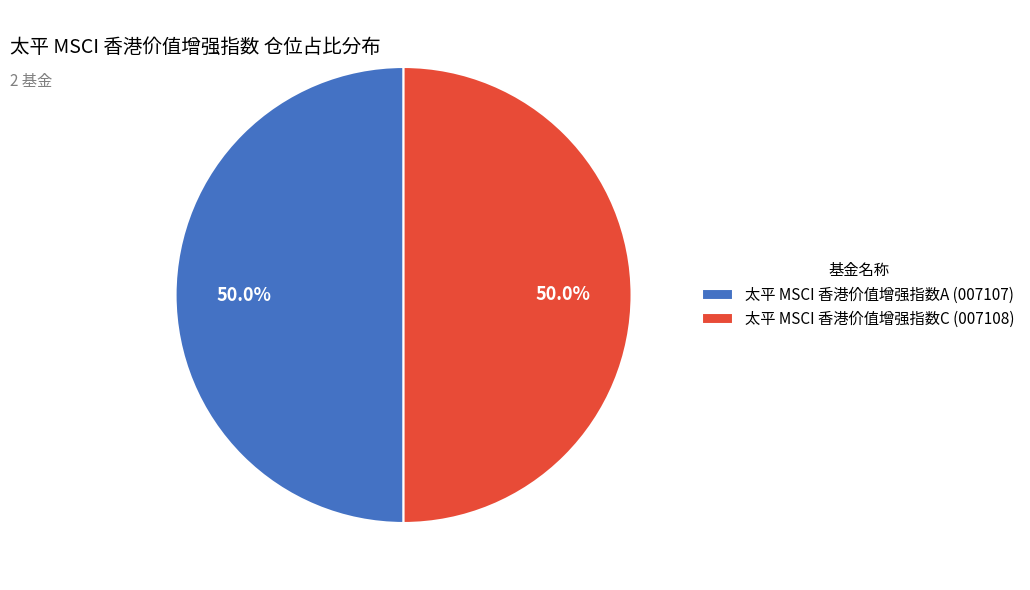

To the nearest percent, what portion does 太平 MSCI 香港价值增强指数A represent?

50%